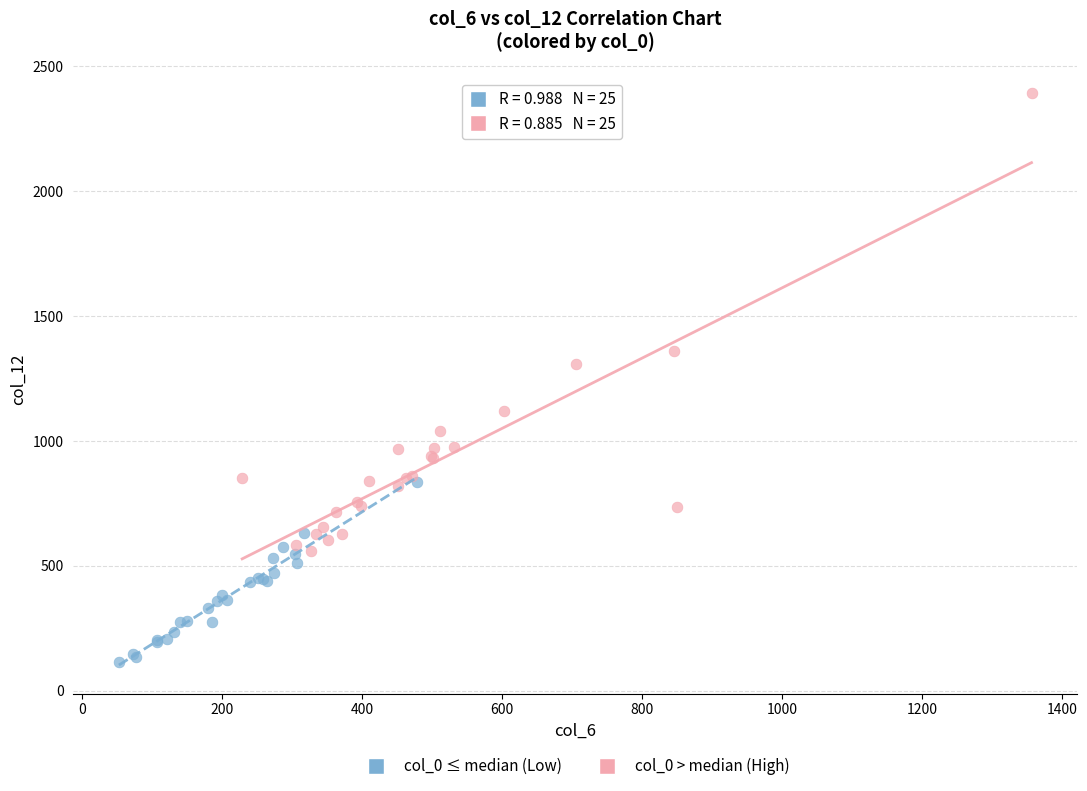

Which series reaches the maximum Y coordinate?

col_0 > median (High)